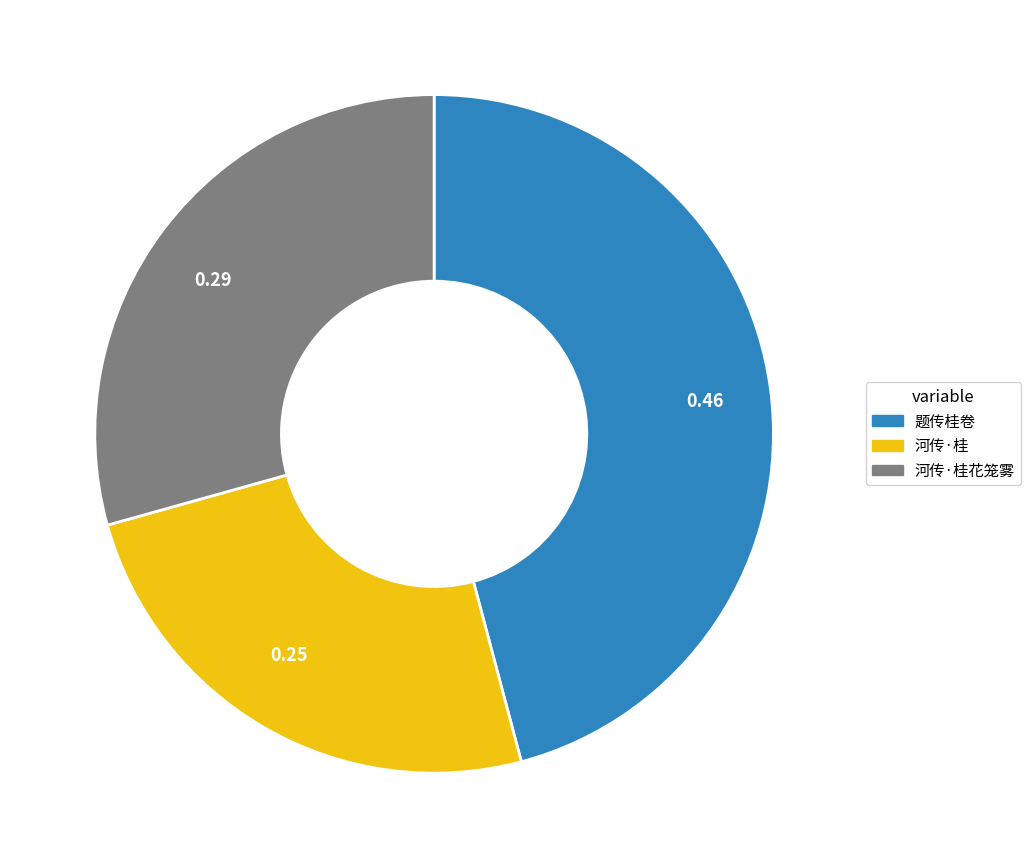

Is 0.25 the majority of the pie?

No